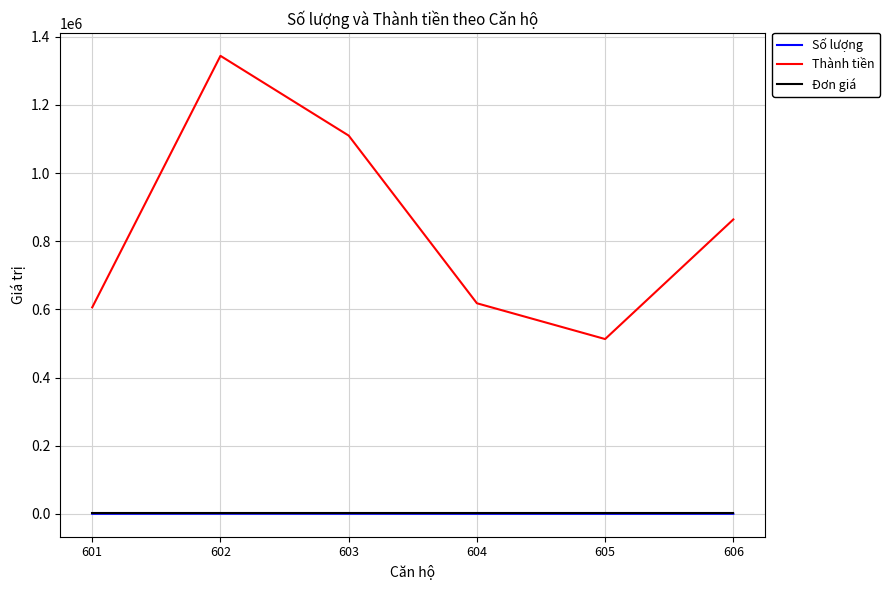

True or false: Số lượng and Thành tiền intersect in this chart.

False